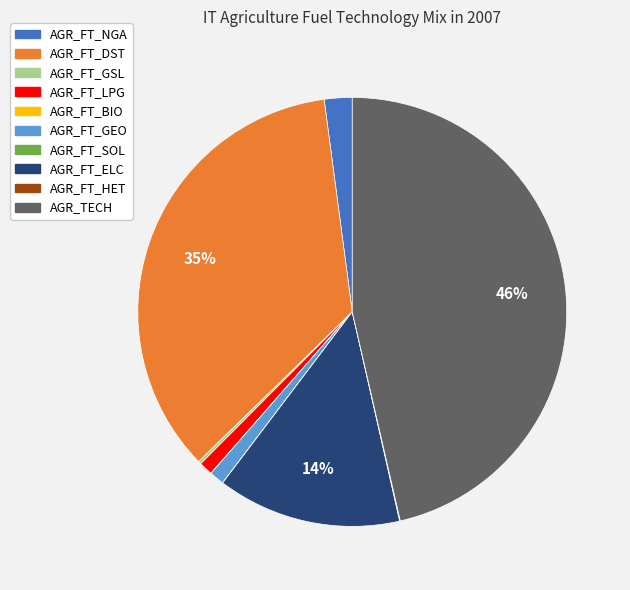

To the nearest percent, what is the difference between the largest and smallest slice percentages?

46%